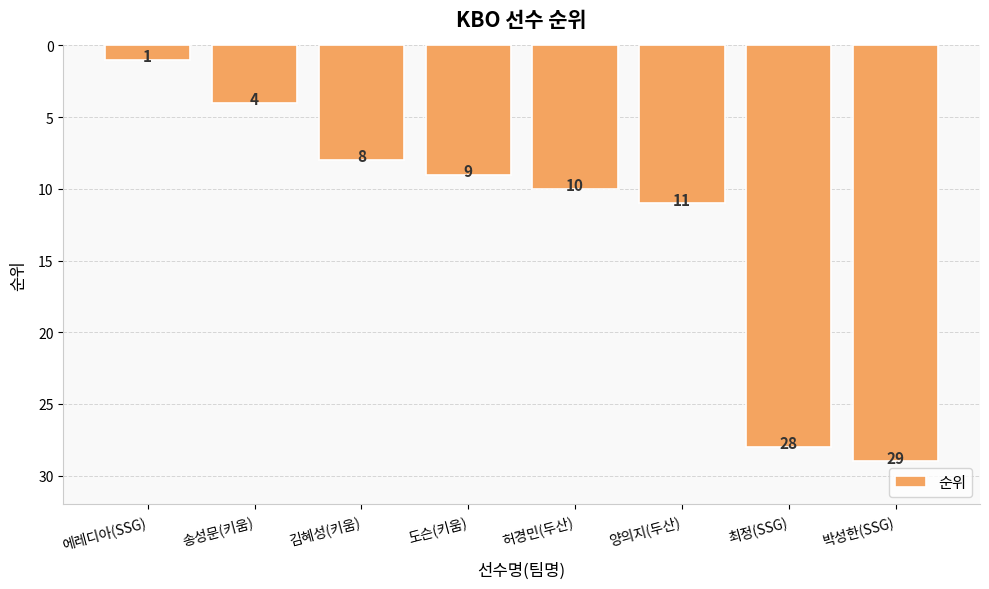

Which has a higher value, 에레디아(SSG) or 양의지(두산)?

양의지(두산)